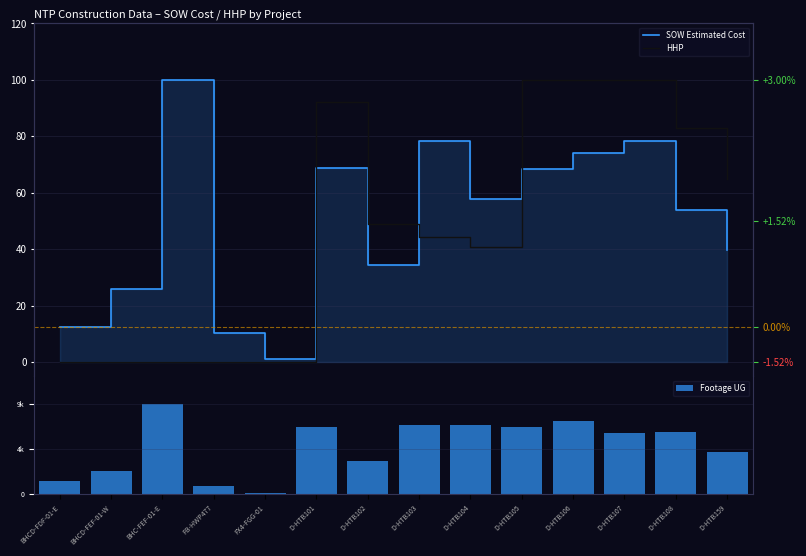

Reading right to left, list all the values displayed in this chart.

SOW Estimated Cost: D-HTB159=39.6	D-HTB108=54.0	D-HTB107=78.4	D-HTB106=74.0	D-HTB105=68.5	D-HTB104=57.9	D-HTB103=78.4	D-HTB102=34.6	D-HTB101=68.9	FX4-FGG-01=1.1	FB-HWP477=10.5	BHC-FEF-01-E=100.0	BHCD-FEF-01-W=25.8	BHCD-FDF-01-E=12.6
HHP: D-HTB159=64.8	D-HTB108=83.0	D-HTB107=100.0	D-HTB106=100.0	D-HTB105=100.0	D-HTB104=40.9	D-HTB103=44.3	D-HTB102=48.9	D-HTB101=92.0	FX4-FGG-01=0.0	FB-HWP477=0.0	BHC-FEF-01-E=0.0	BHCD-FEF-01-W=0.0	BHCD-FDF-01-E=0.0
Footage UG: D-HTB159=46.2	D-HTB108=68.0	D-HTB107=67.1	D-HTB106=80.2	D-HTB105=74.2	D-HTB104=76.7	D-HTB103=76.8	D-HTB102=36.4	D-HTB101=74.3	FX4-FGG-01=0.8	FB-HWP477=9.2	BHC-FEF-01-E=100.0	BHCD-FEF-01-W=25.3	BHCD-FDF-01-E=14.1